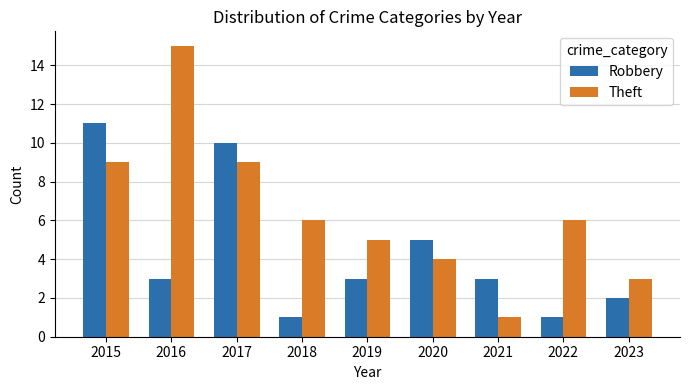

Between 2017 and 2022, which series saw the biggest shift?

Robbery